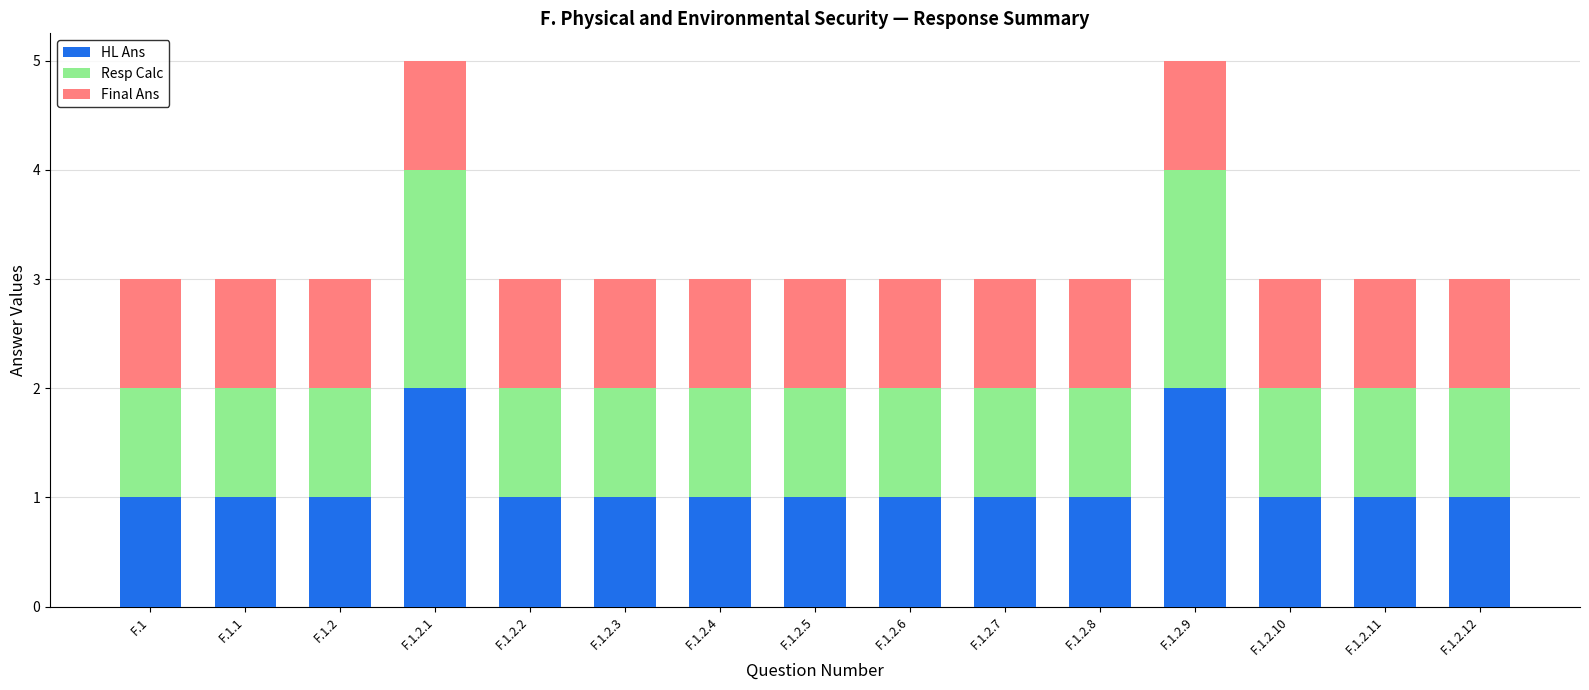

Is it true that HL Ans equals 0 at F.1.2.5?

False